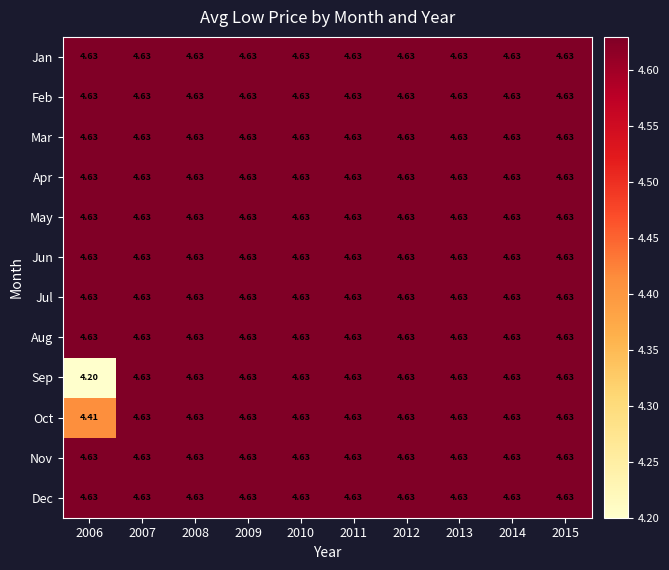

Which series has the largest range (max minus min)?

Sep